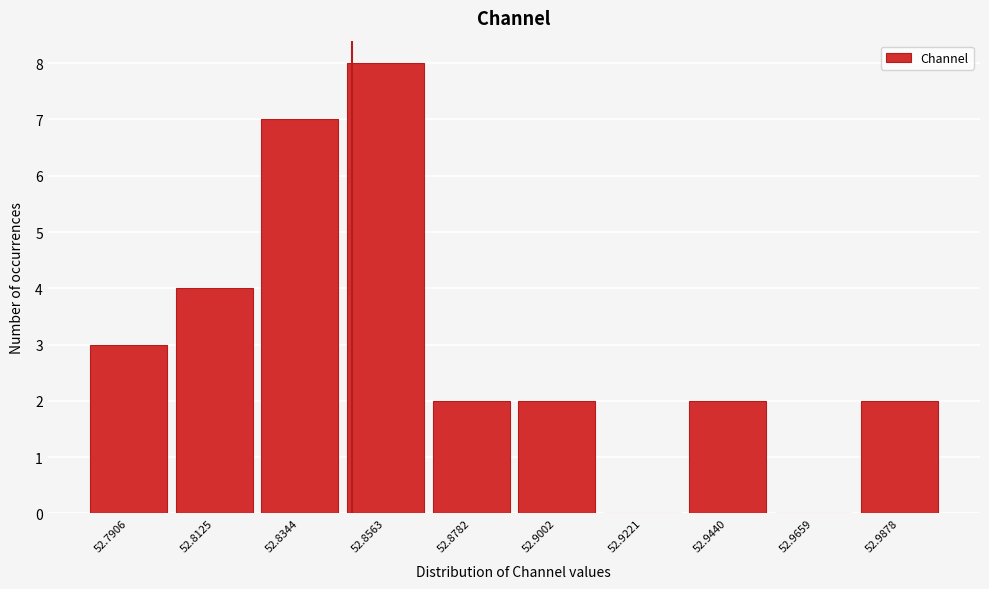

Reading right to left, list all the values displayed in this chart.

52.9878=2	52.9659=0	52.9440=2	52.9221=0	52.9002=2	52.8782=2	52.8563=8	52.8344=7	52.8125=4	52.7906=3